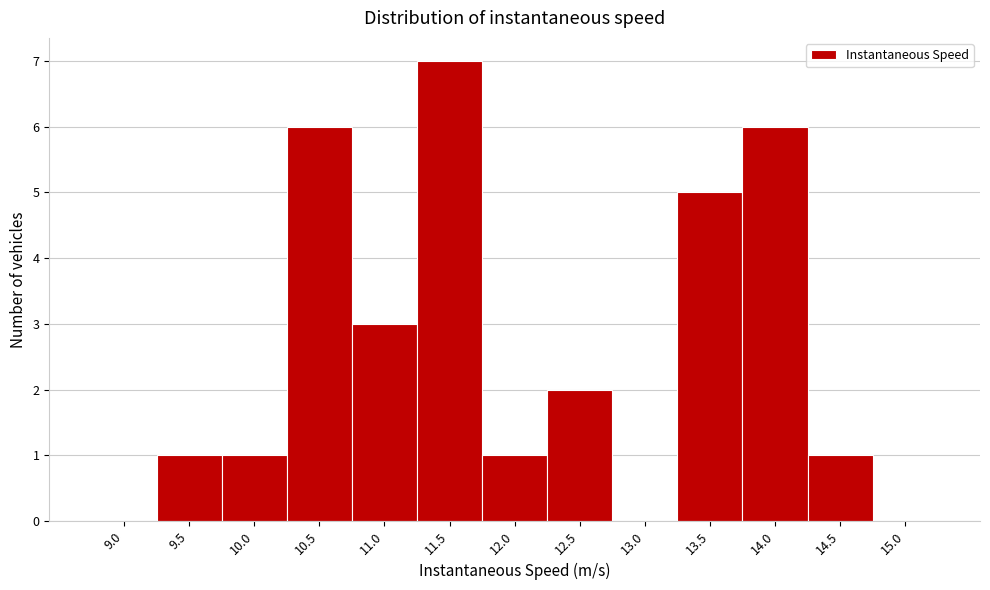

Reading left to right, transcribe all the data shown in this chart.

9.0=0	9.5=1	10.0=1	10.5=6	11.0=3	11.5=7	12.0=1	12.5=2	13.0=0	13.5=5	14.0=6	14.5=1	15.0=0